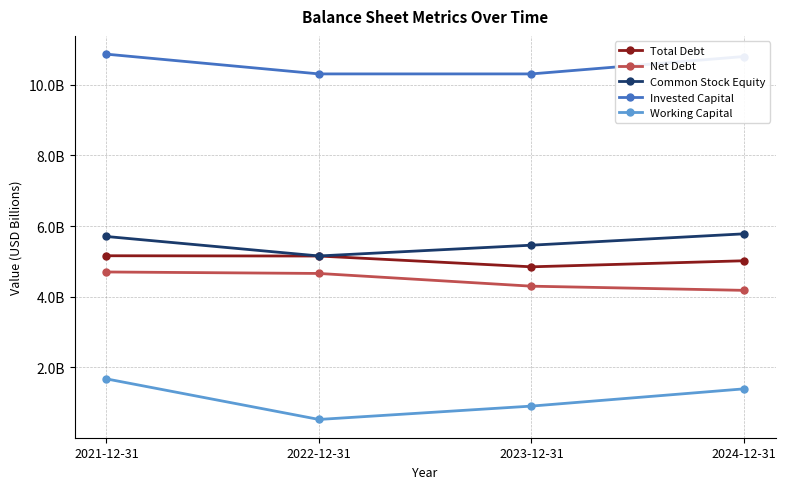

Which series has the largest total across all categories?

Invested Capital